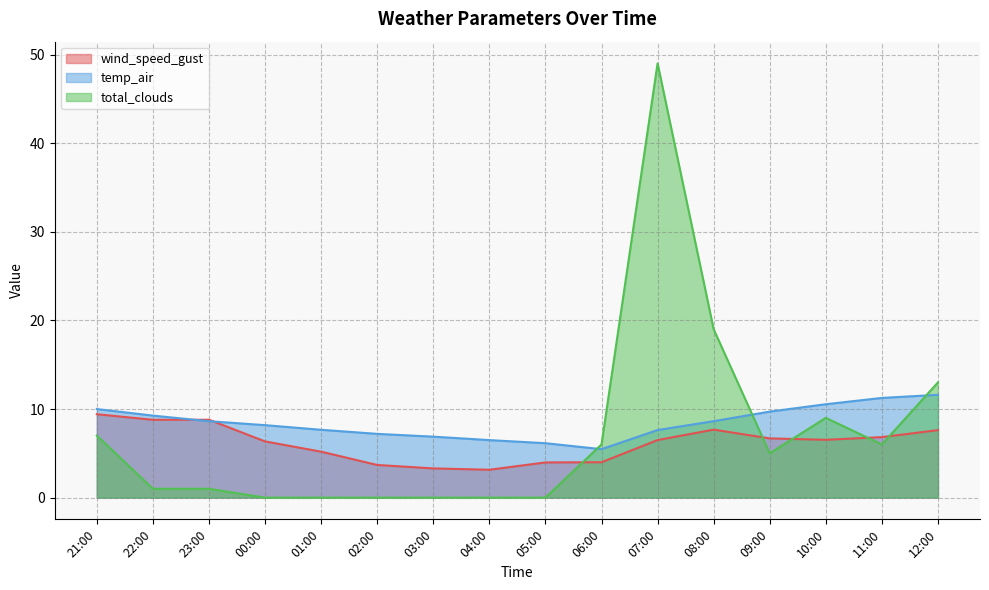

Reading left to right, transcribe all the data shown in this chart.

wind_speed_gust: 9.4	8.8	8.8	6.3	5.2	3.7	3.3	3.1	4.0	4.0	6.5	7.7	6.7	6.5	6.8	7.6
temp_air: 10.0	9.3	8.6	8.2	7.7	7.2	6.9	6.5	6.1	5.5	7.6	8.6	9.7	10.5	11.3	11.6
total_clouds: 7.0	1.0	1.0	0.0	0.0	0.0	0.0	0.0	0.0	6.0	49.0	19.0	5.0	9.0	6.0	13.0